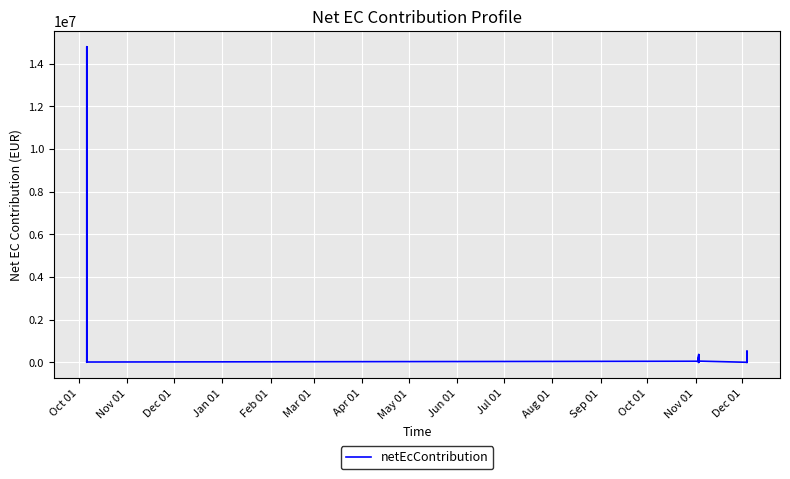

Count the number of categories in the chart.

39